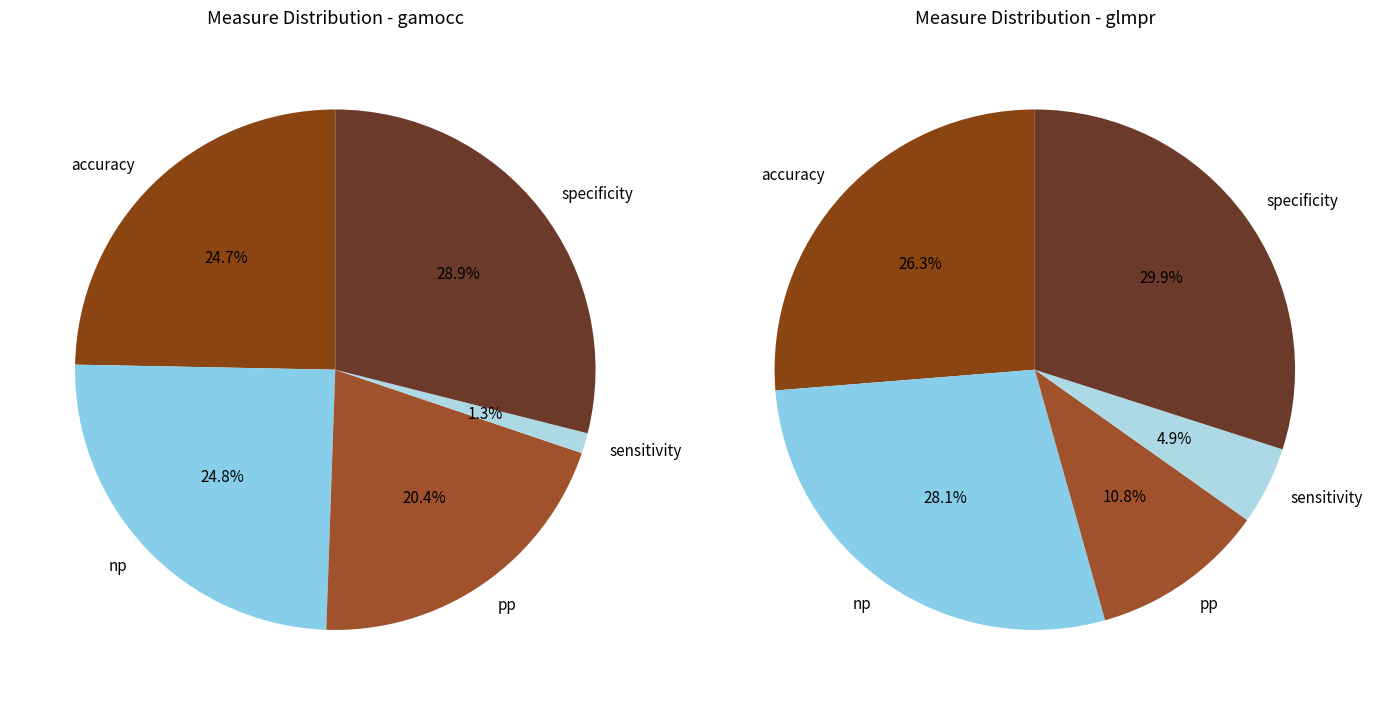

Is it true that sensitivity is 8% of the pie?

False